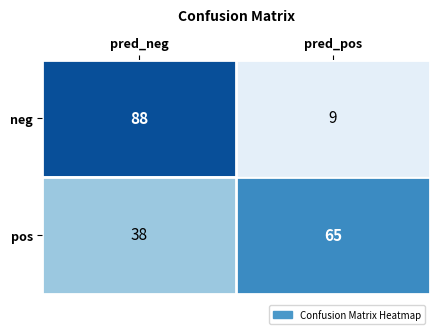

What is the spread (max minus min) of values at pred_neg?

50